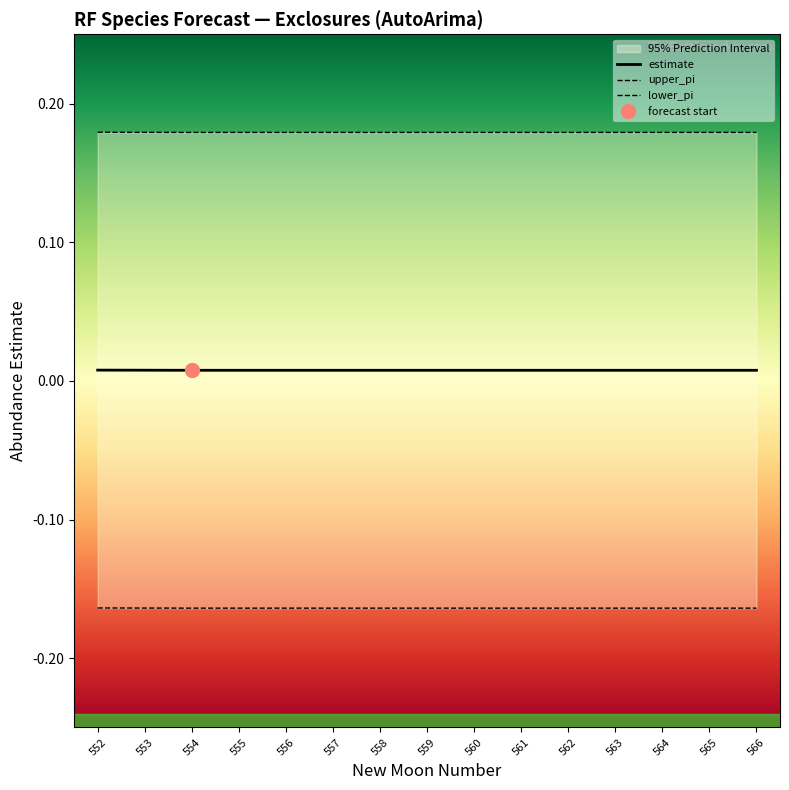

Does the chart display data point markers on the line(s)?

No